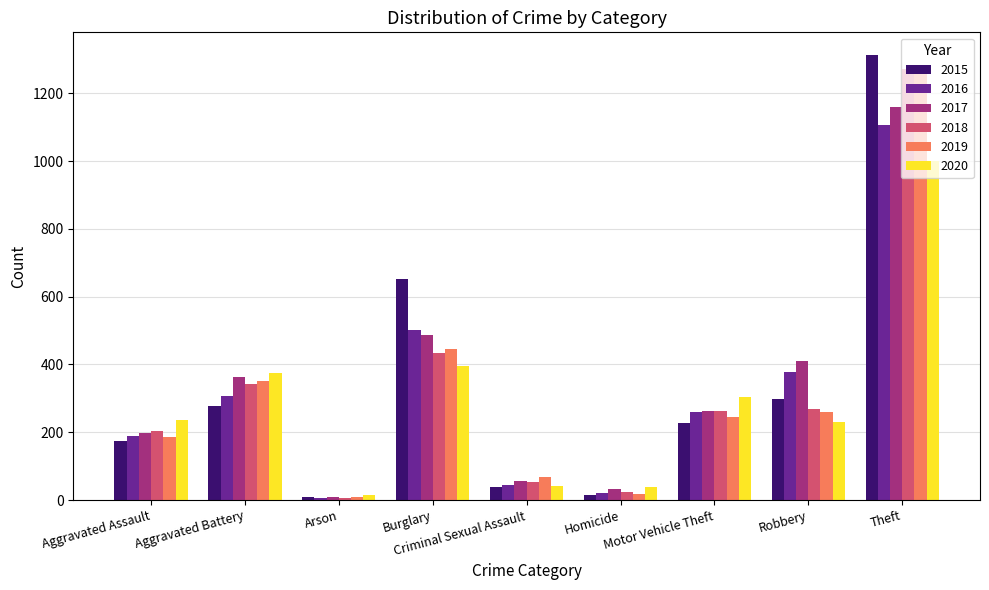

How many groups of bars are there?

9